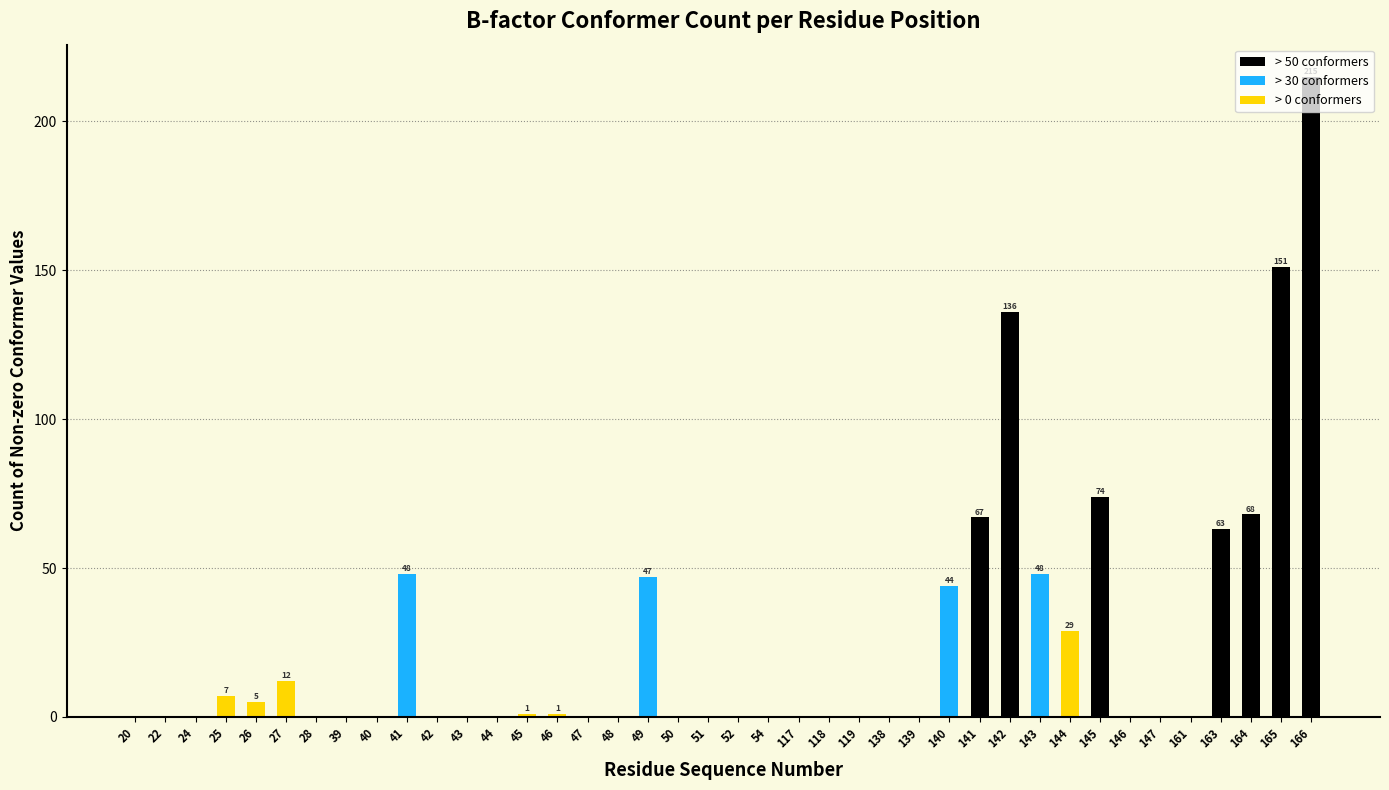

Is it true that the value at 146 is 129?

False